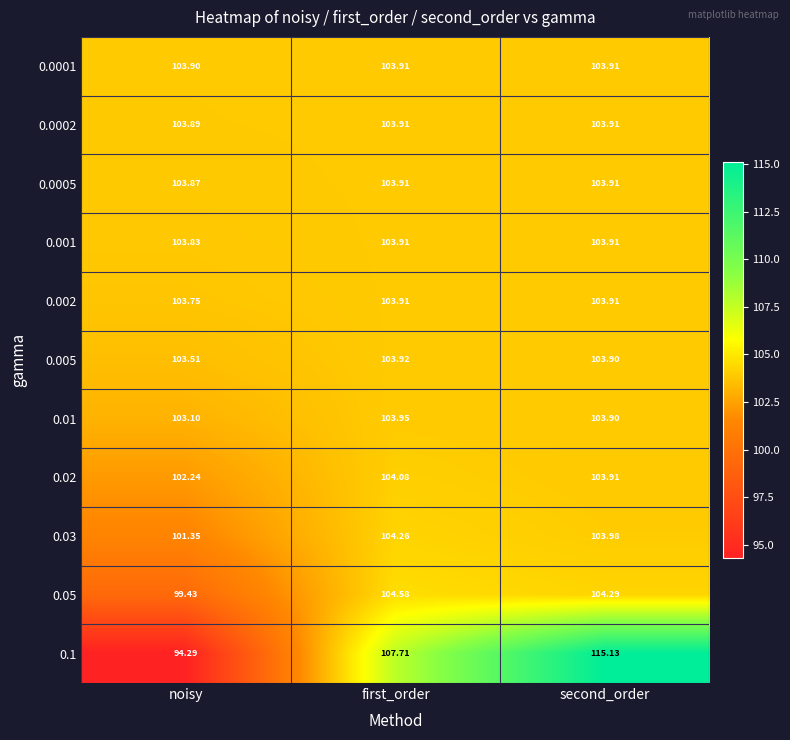

Which label corresponds to the smallest value in the chart?

noisy